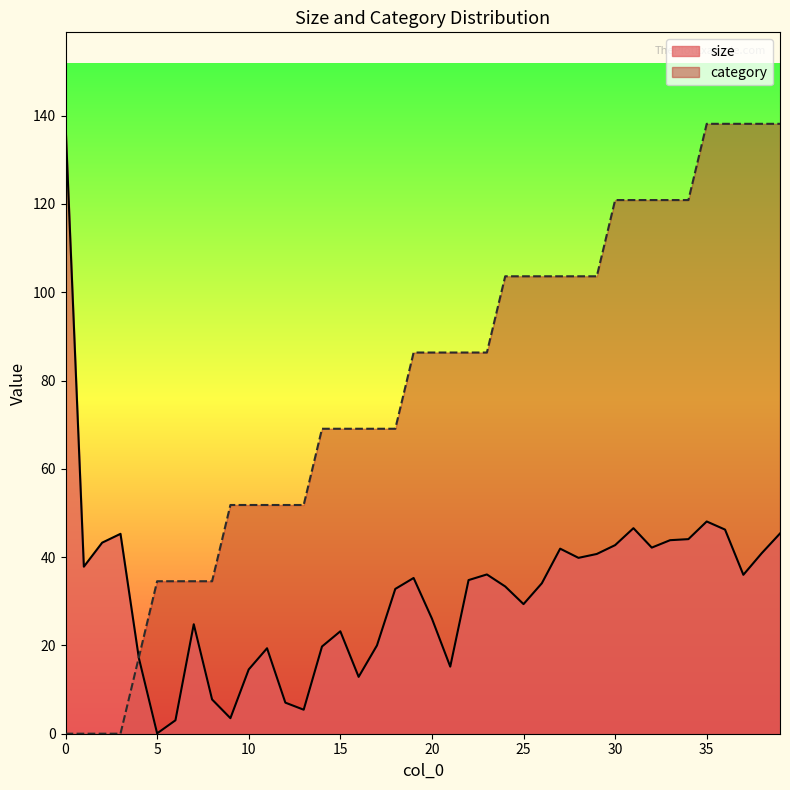

At which label is category closest to 69?

14